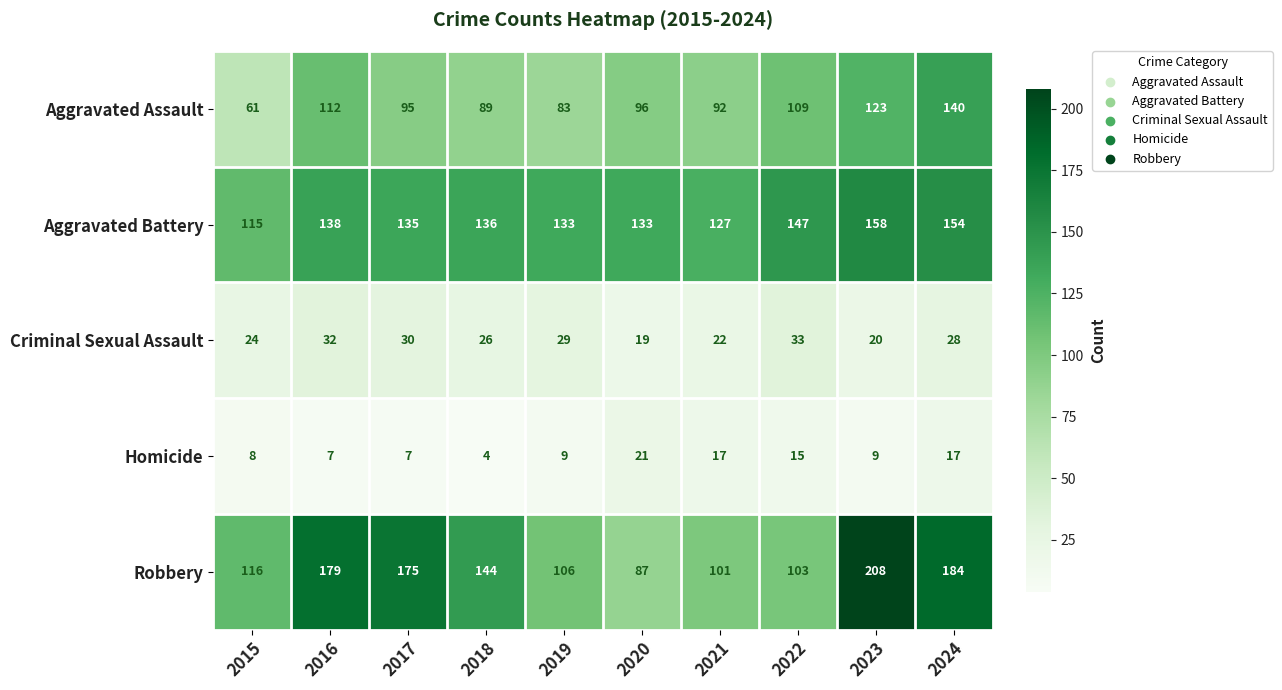

What is the smallest value displayed?

4